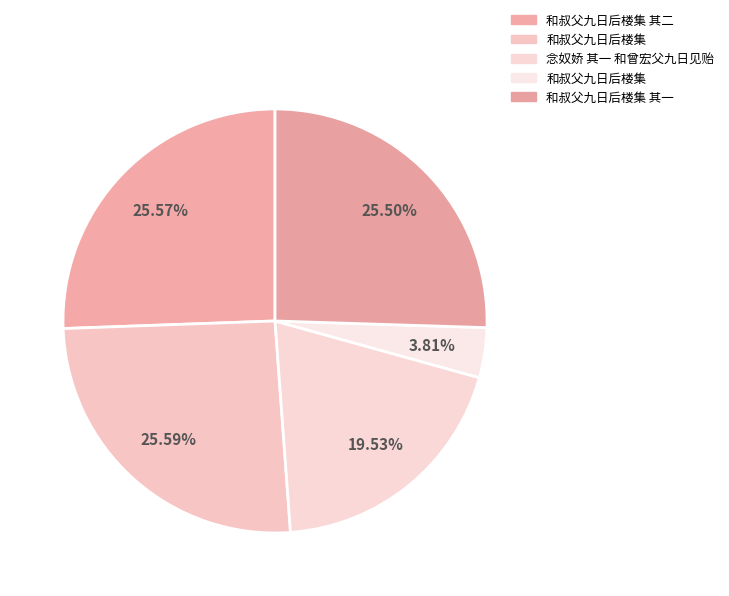

Count the number of slices in the pie.

5